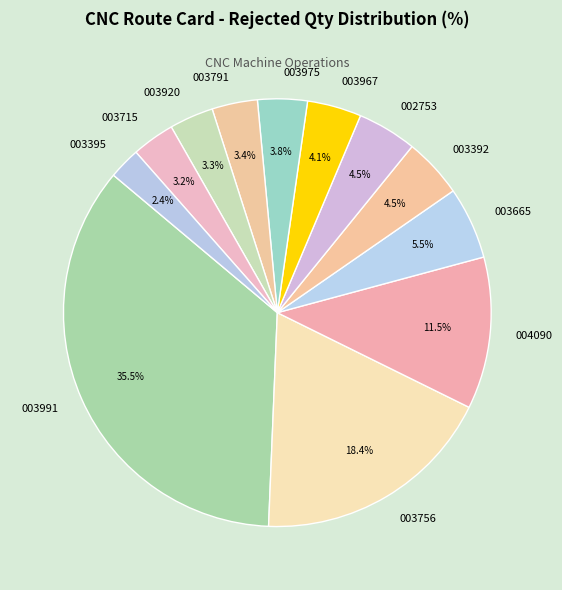

Does any single category account for the majority?

No